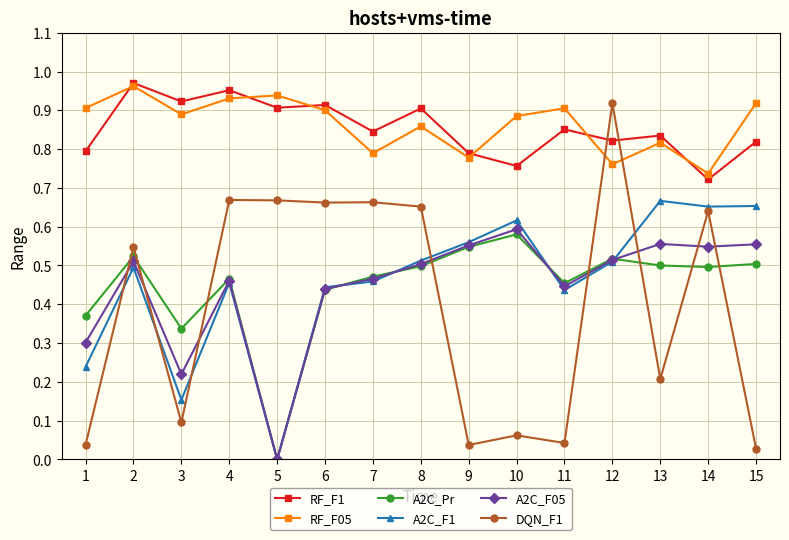

True or false: A2C_Pr has more than 0 points higher than both neighbors.

True